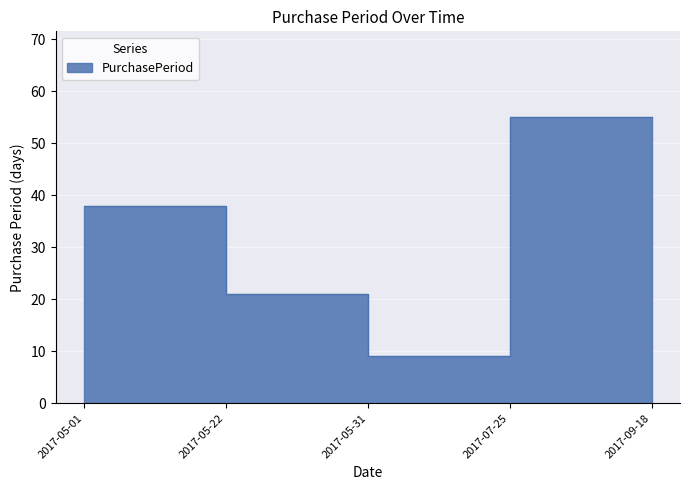

Where is the data nearest to the value 32?

2017-05-01